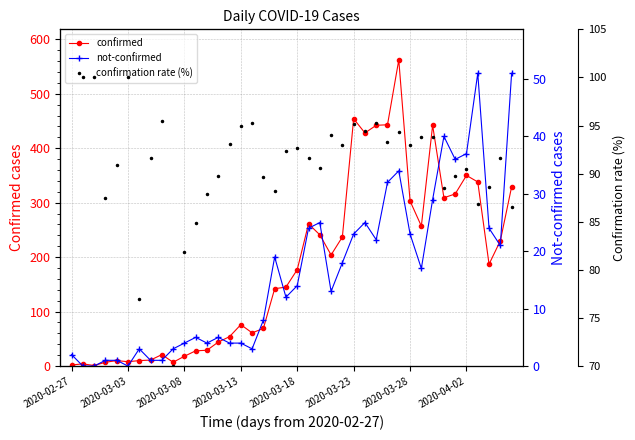

What are all the series names shown in the legend?

confirmed, not-confirmed, confirmation rate (%)